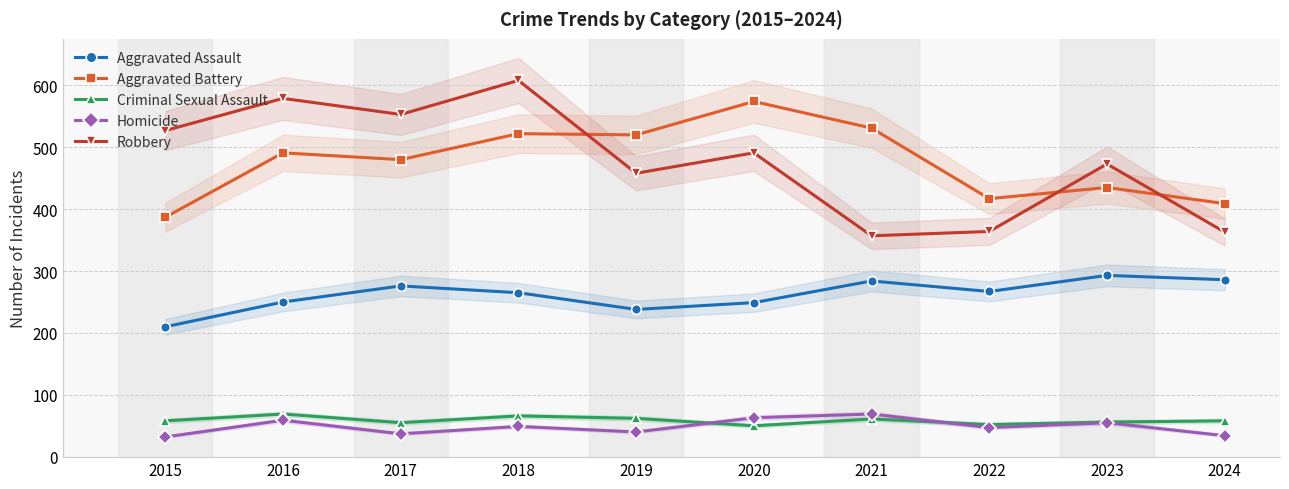

What are all the series names shown in the legend?

Aggravated Assault, Aggravated Battery, Criminal Sexual Assault, Homicide, Robbery